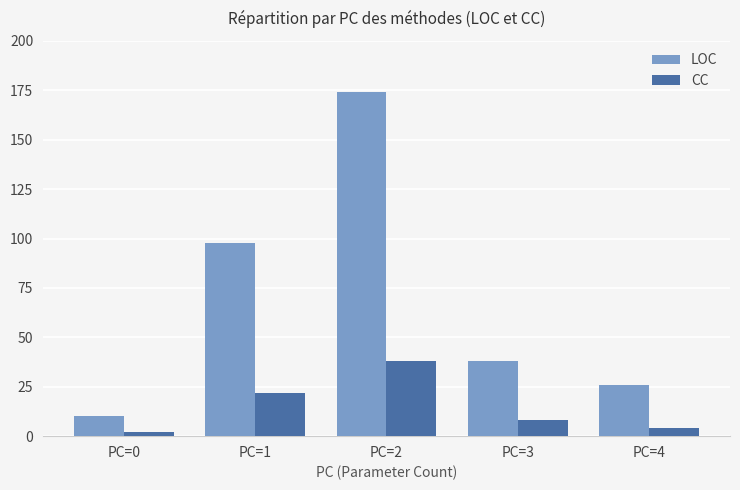

How many values in the LOC series are below 38?

2